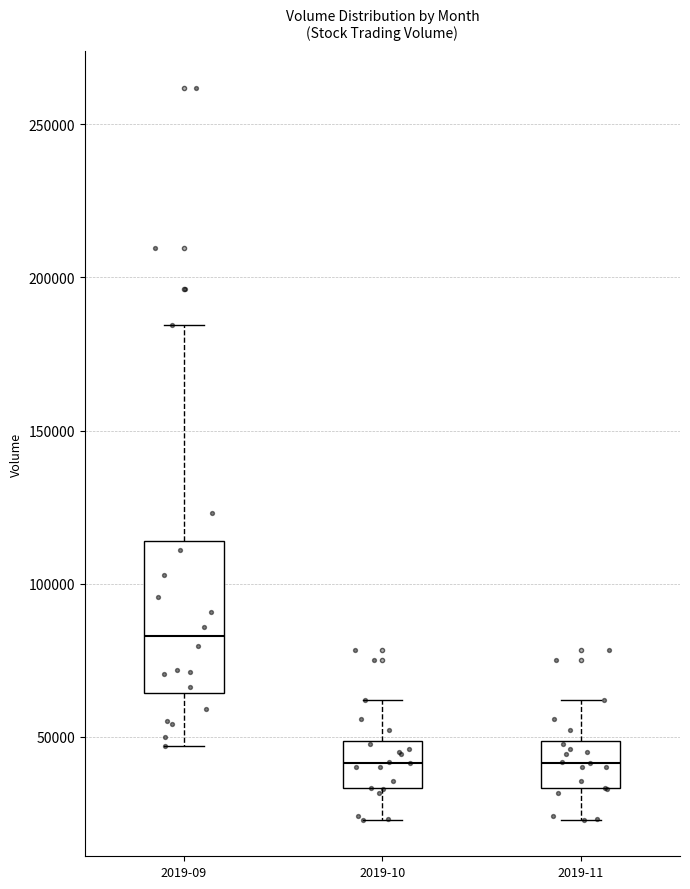

Where does the lower whisker of the box for 2019-09 end on the y-axis? The values are not printed on the chart, so give them approximately, as read against the axis.

45000